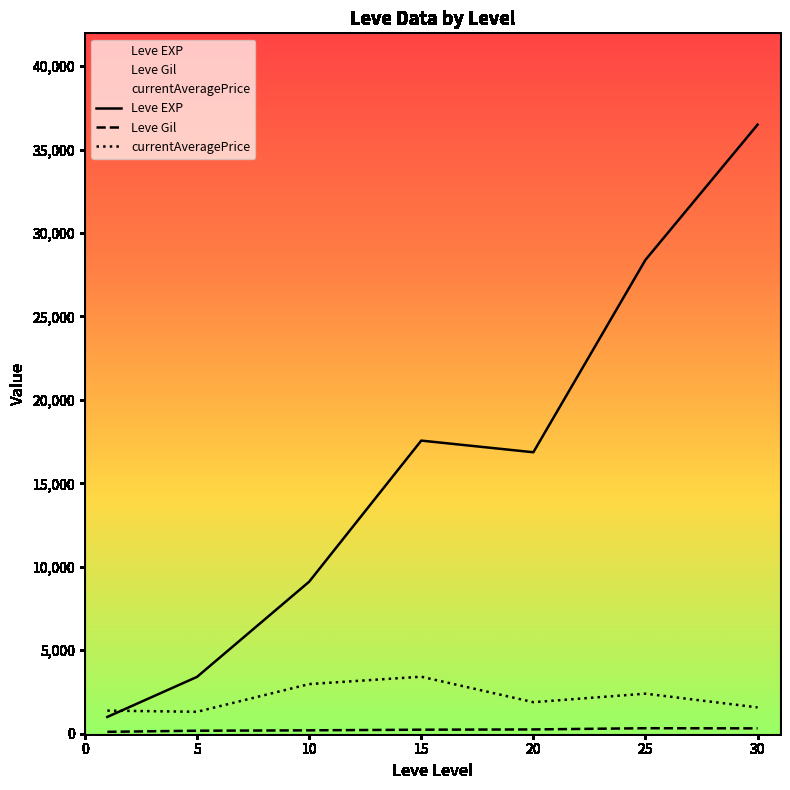

What is the difference between the second highest and minimum values in the Leve EXP series?

27386.7